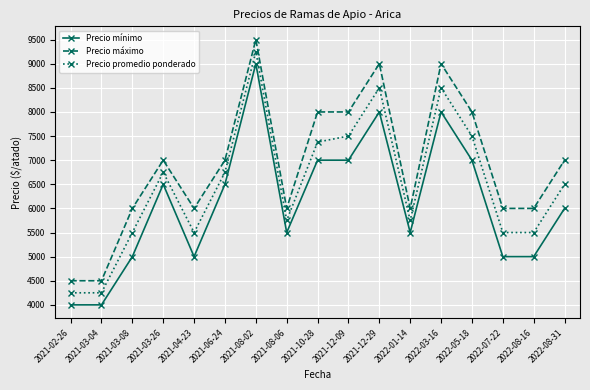

What is the label of the 5th point from the right?

2022-03-16